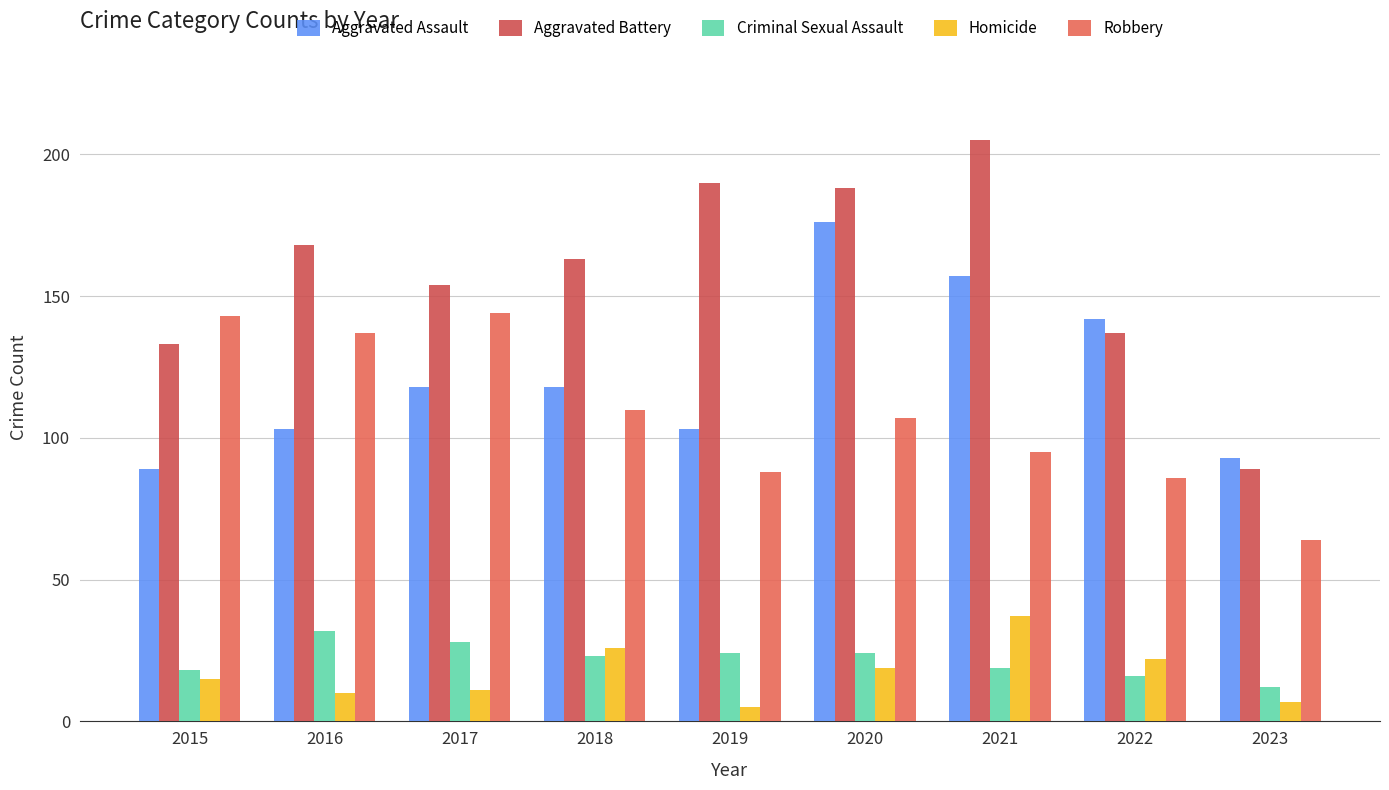

True or false: Homicide has a value of 15 at 2015.

True